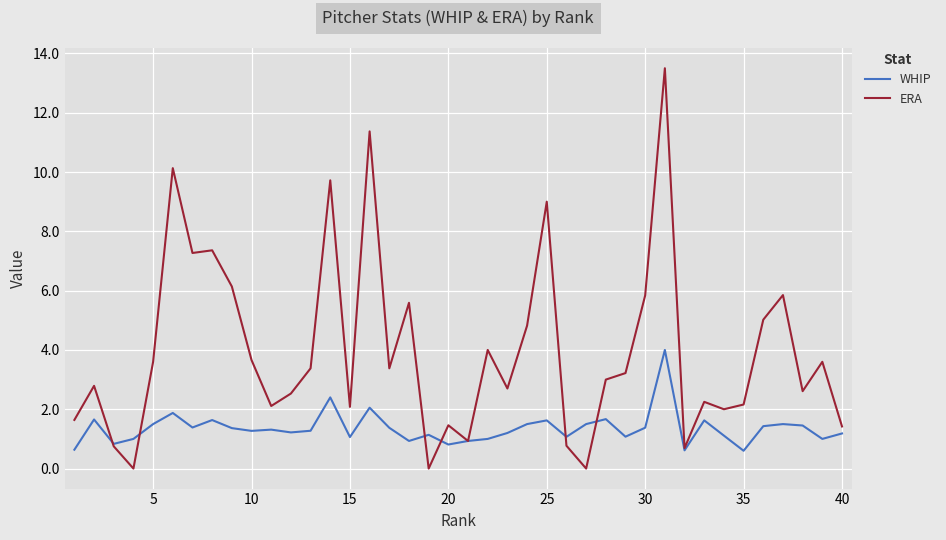

Which series has the widest spread of values?

ERA